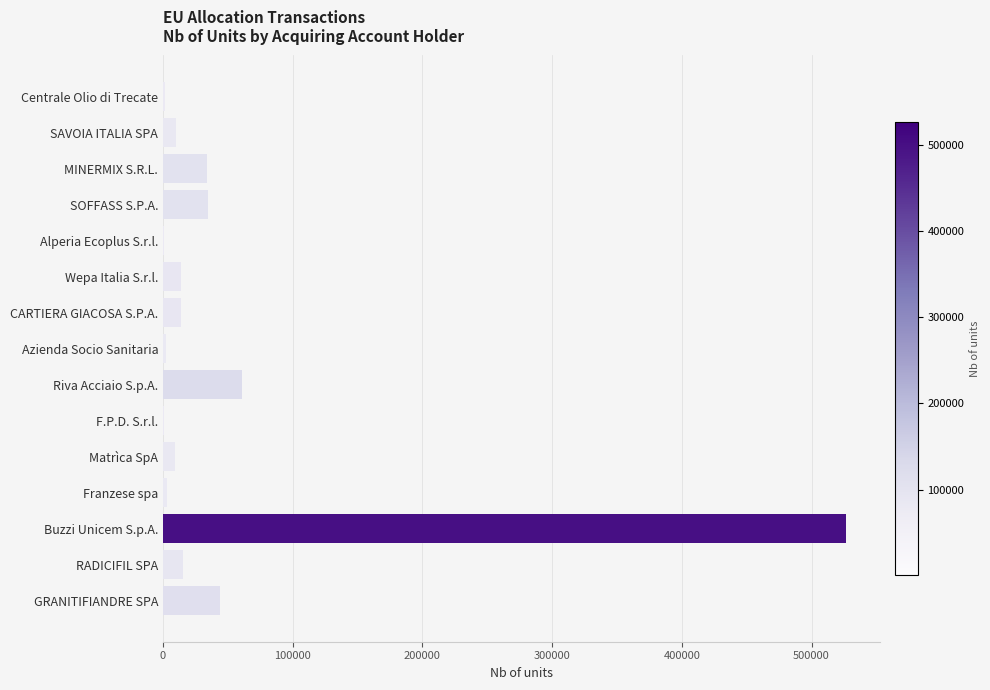

Is it true that the value at MINERMIX S.R.L. is 34290?

True